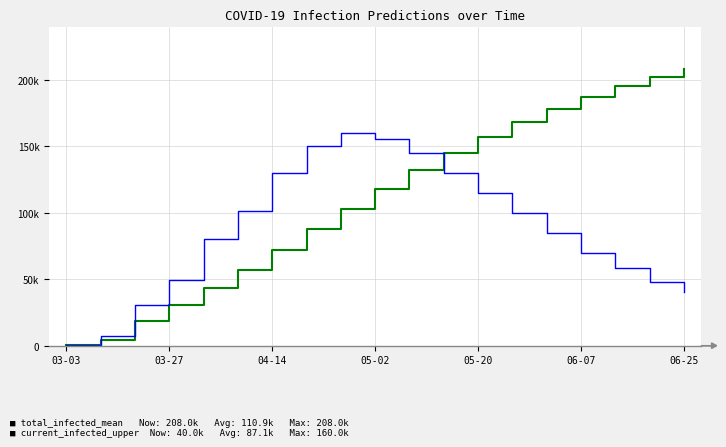

Is this an area chart (filled region under the line)?

No